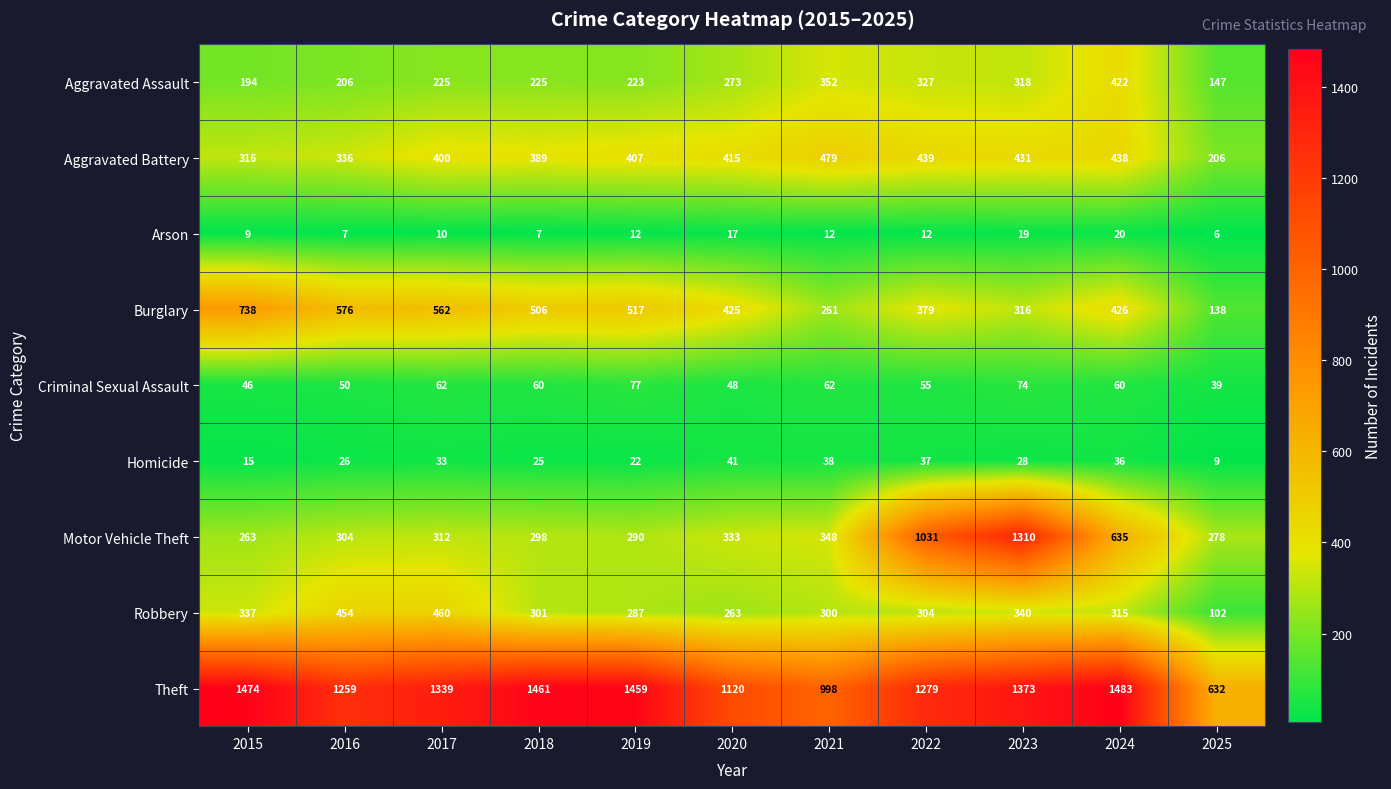

Which category has the highest value across all series?

2024